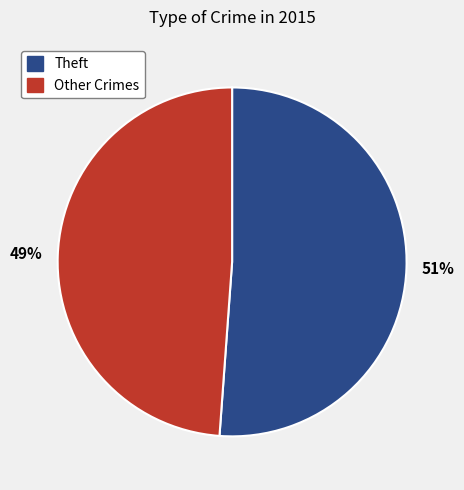

To the nearest percent, what is the difference between the largest and smallest slice percentages?

2%